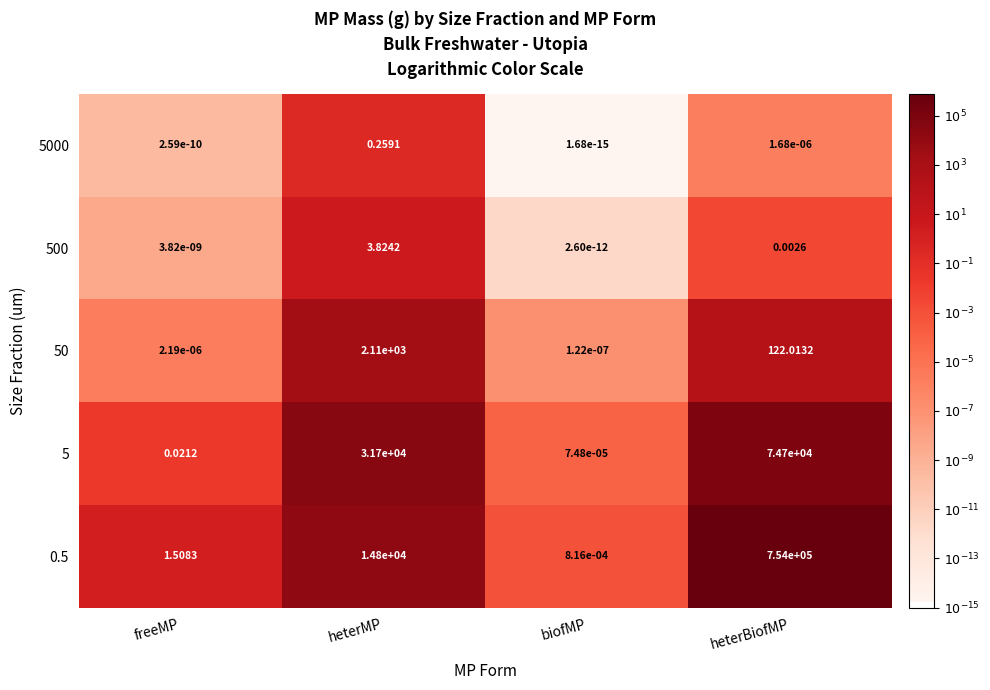

How many categories are shown in the chart?

4